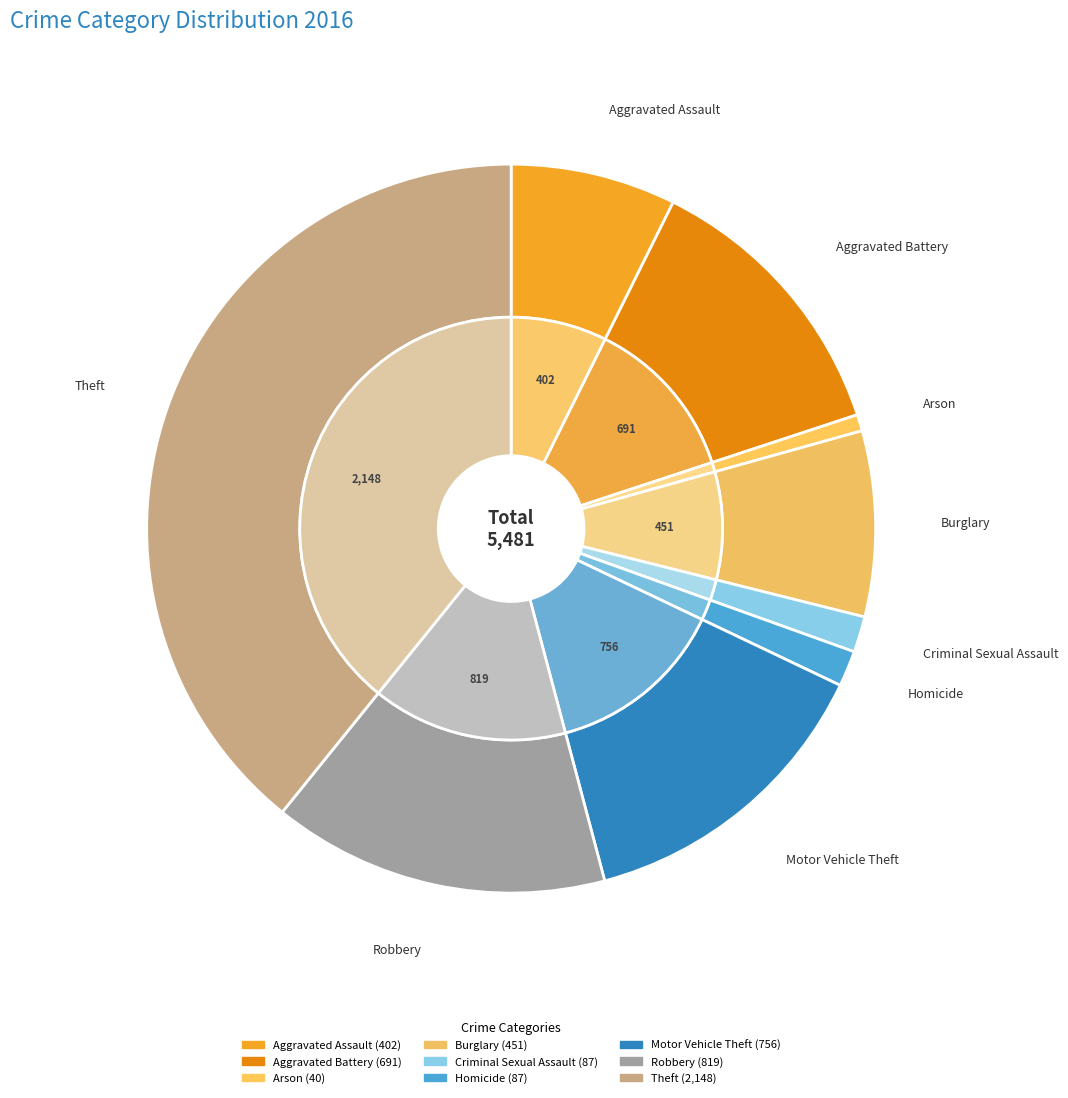

Does Arson represent more than half of the total?

No